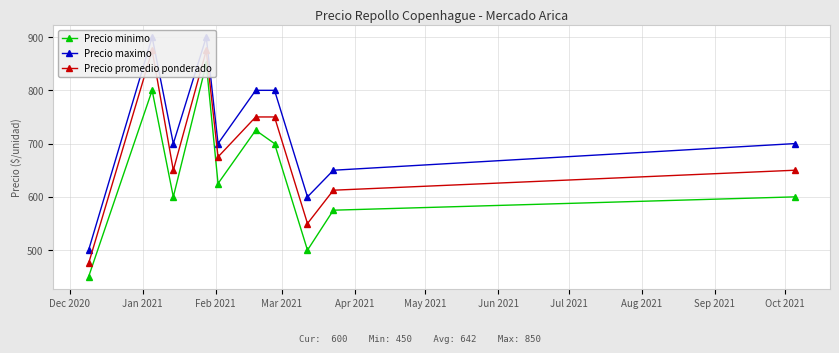

True or false: Precio maximo and Precio minimo cross at least once.

False